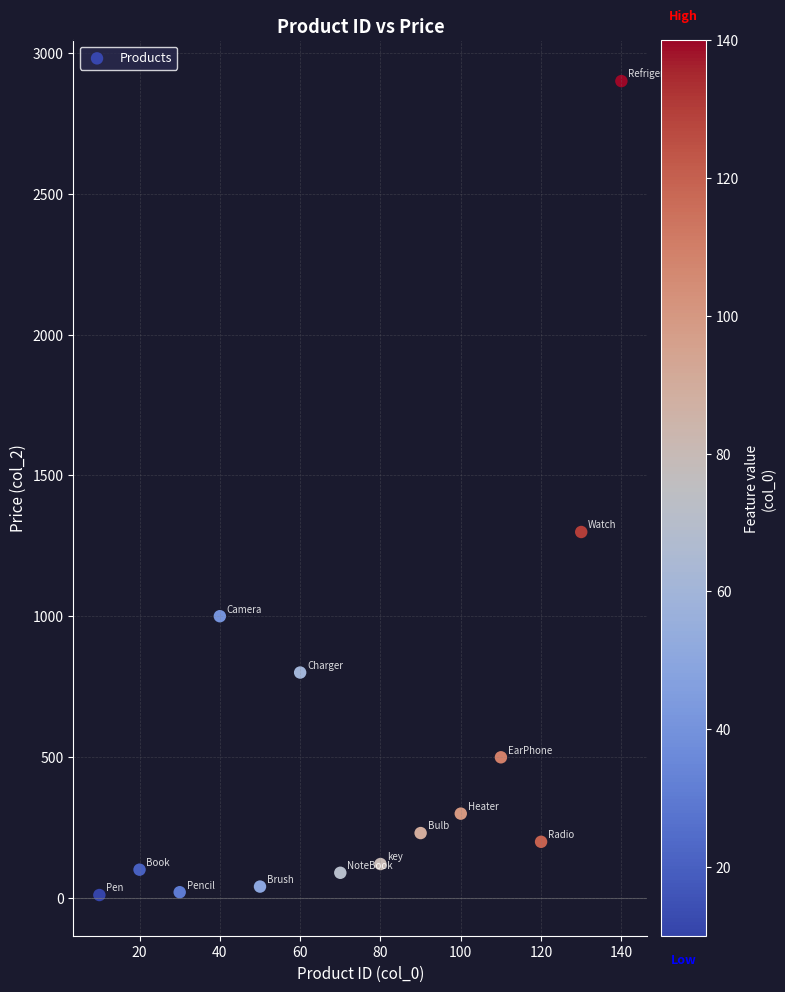

What Y value in the scatter plot is closest to 1455?

1299